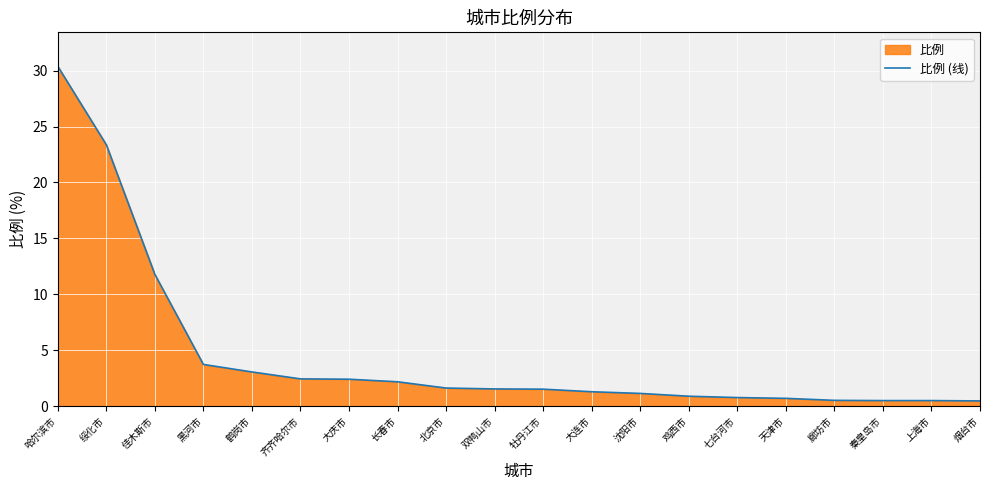

What is the approximate value at 大连市?

1.3